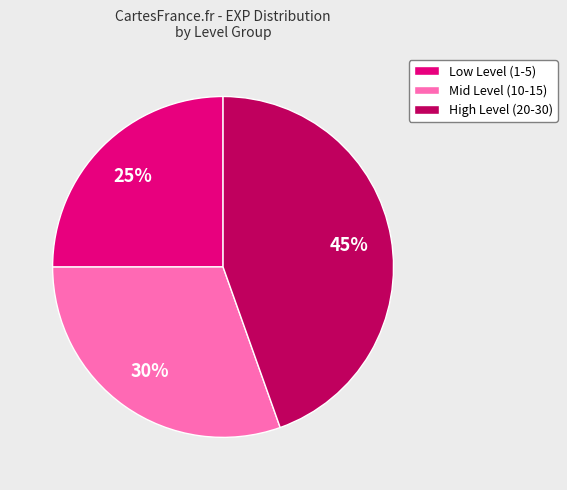

What percentage is the High Level (20-30) slice, to the nearest percent?

45%